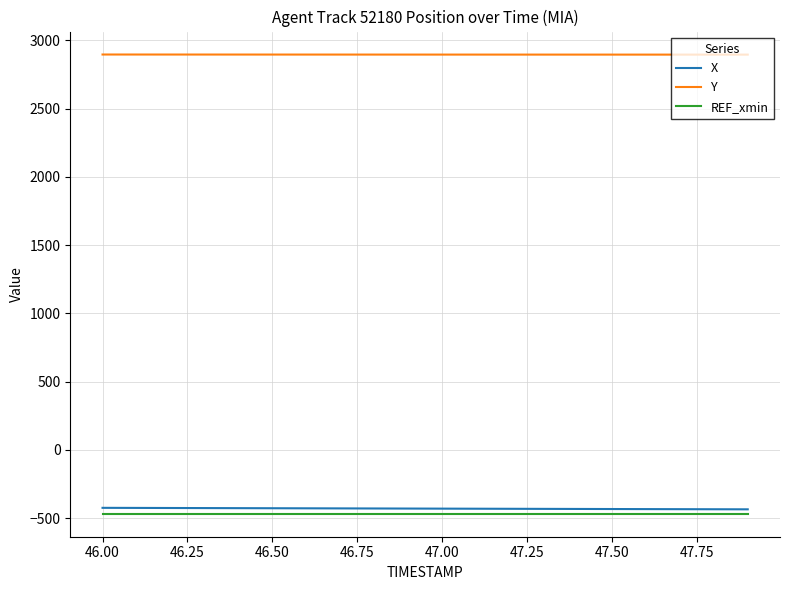

What is the greatest value displayed?

2895.6